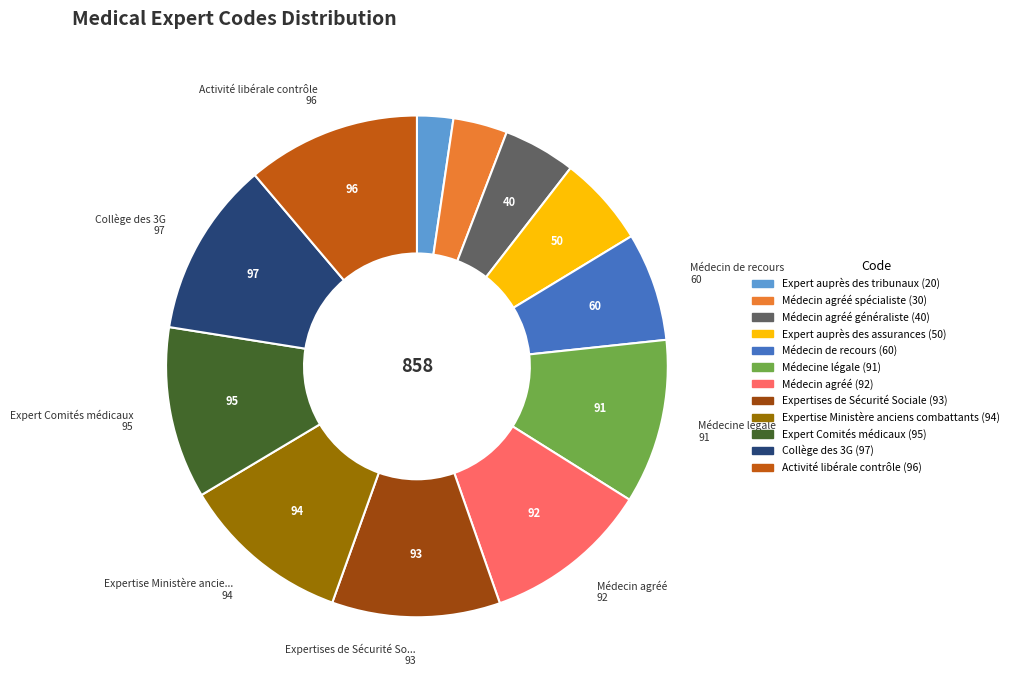

Is there a majority slice in this chart?

No